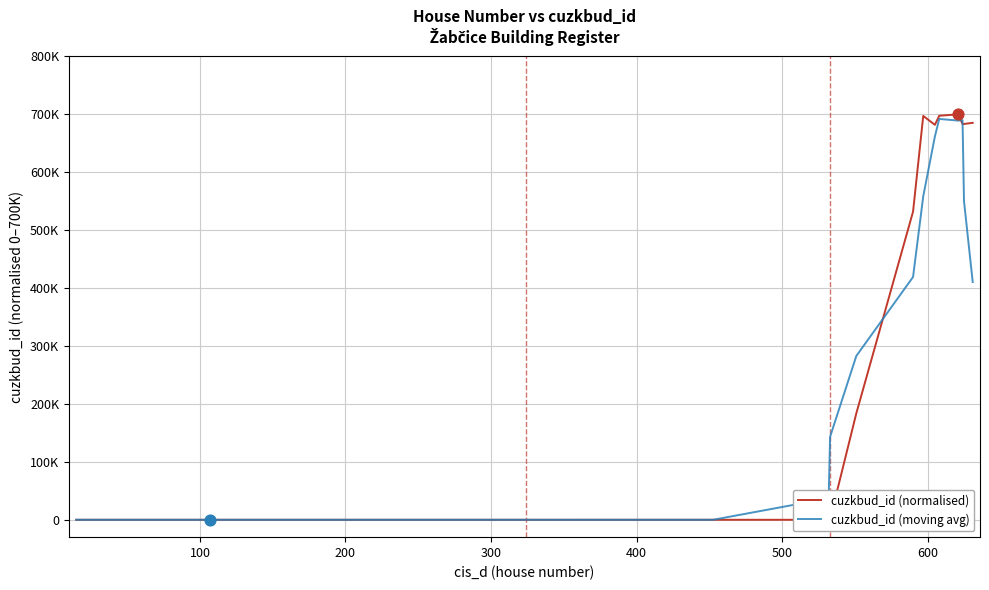

What are all the series names shown in the legend?

cuzkbud_id (normalised), cuzkbud_id (moving avg)